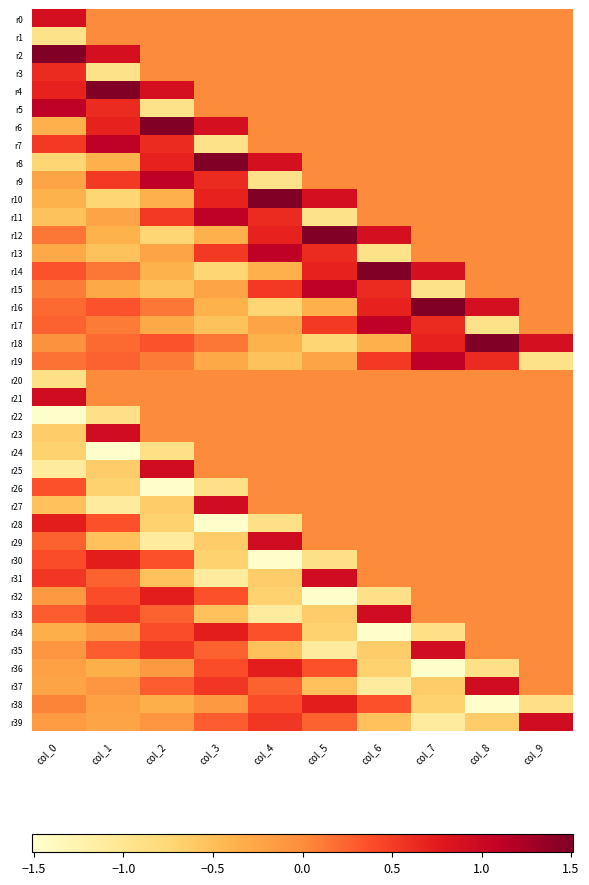

At which category is the sum across all series the highest?

col_0